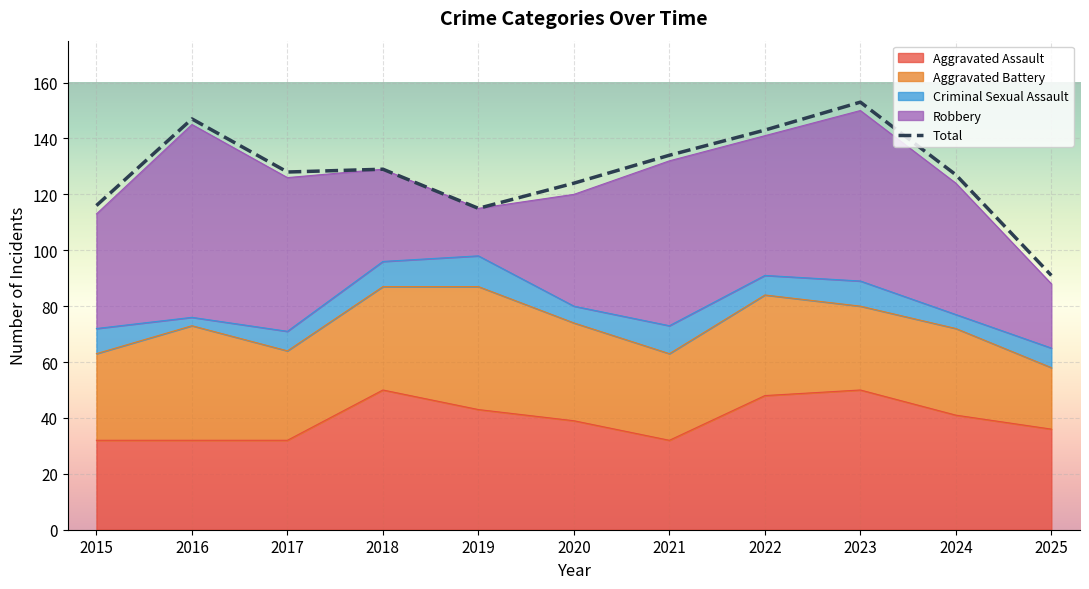

The chart shows a value of 127 at 2024. True or false?

True